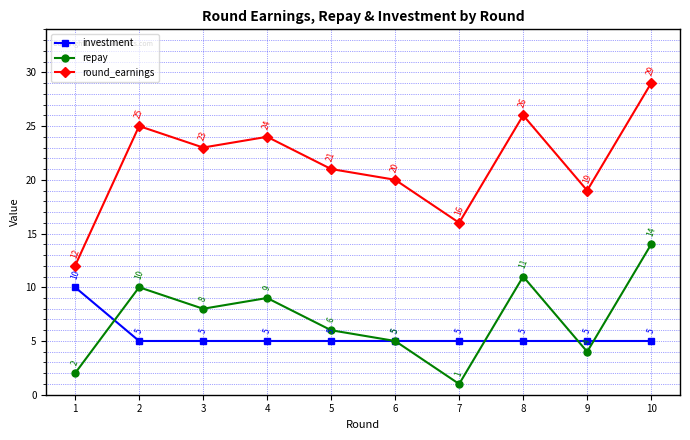

What is the total value across all series at 10?

48